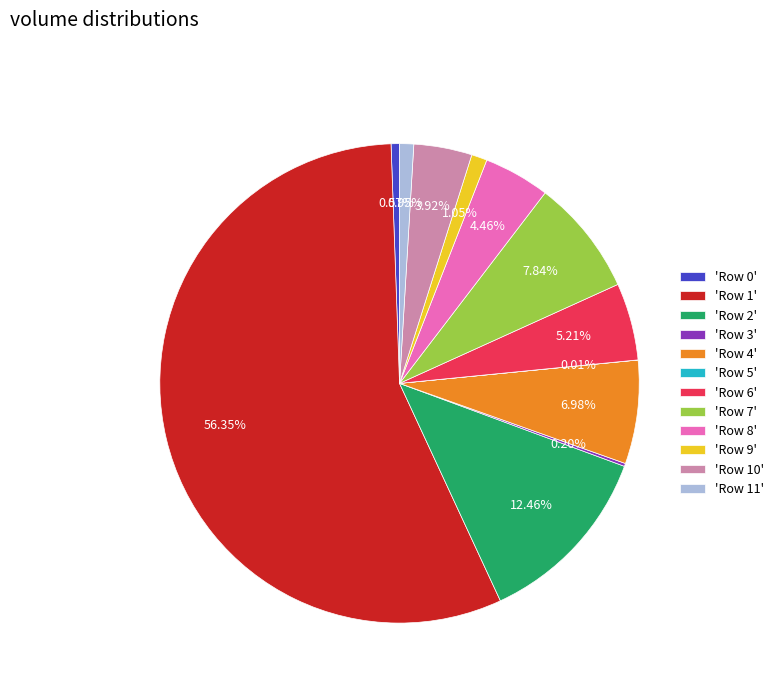

Between 'Row 1' and 'Row 7', which is larger?

'Row 1'